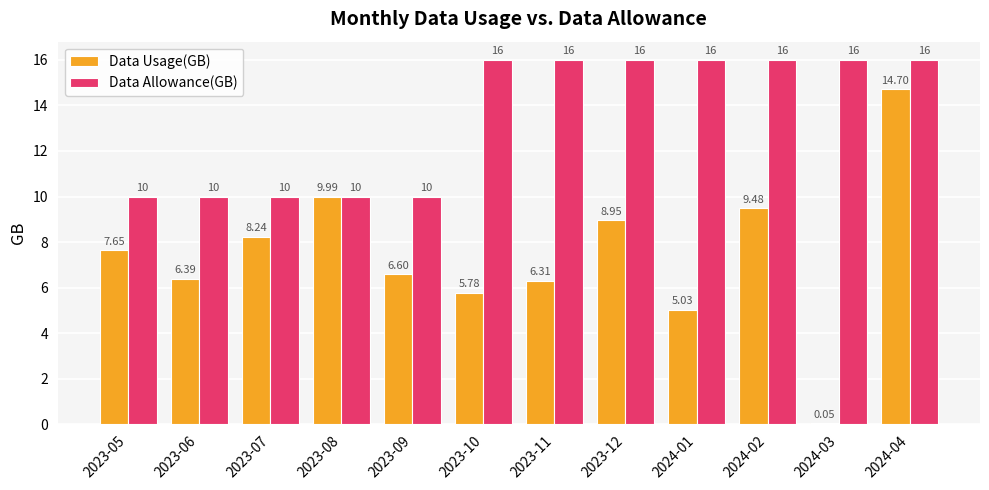

What is the average value of the Data Allowance(GB) series?

13.5